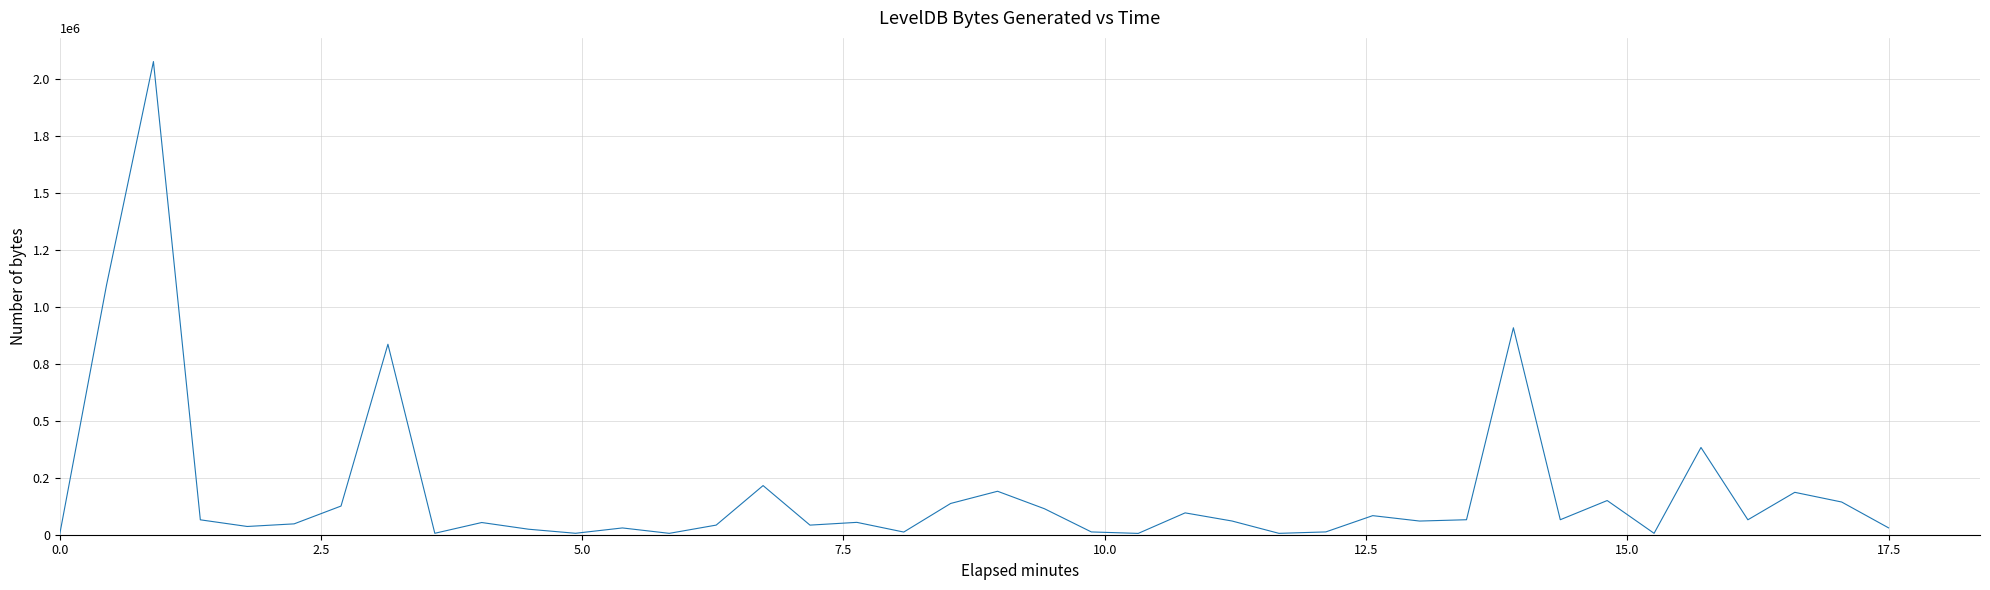

What is the sum of all values?

7558395.4